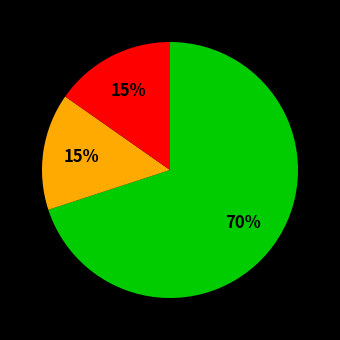

To the nearest percent, what is the average slice percentage?

33%